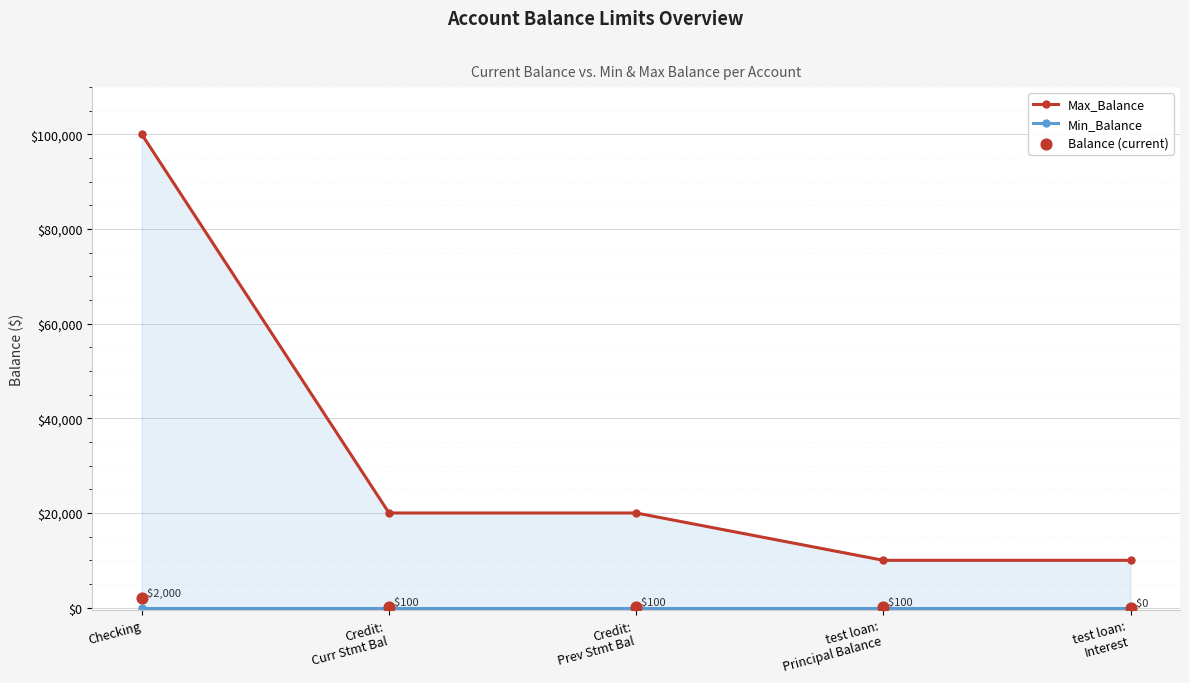

Which series has the largest total across all categories?

Max_Balance